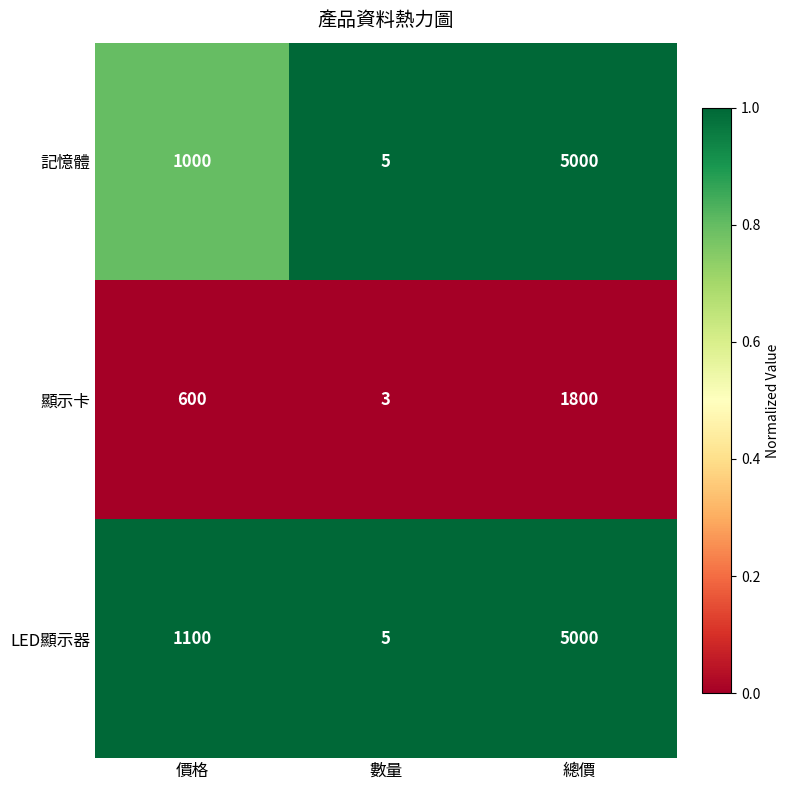

Is the value of LED顯示器 at 數量 greater than the value of 顯示卡 at 數量?

Yes